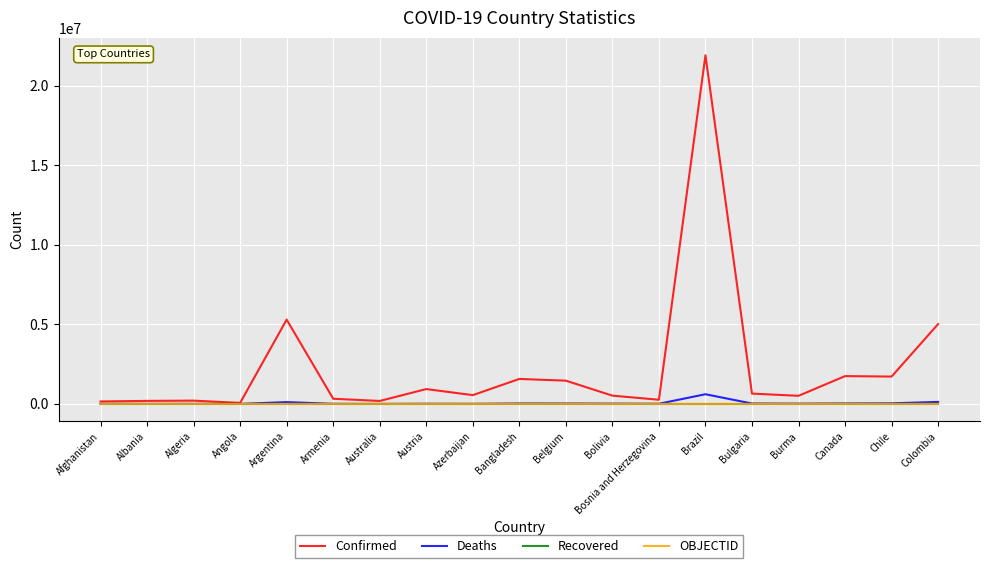

The OBJECTID series shows 18 at Azerbaijan. True or false?

True